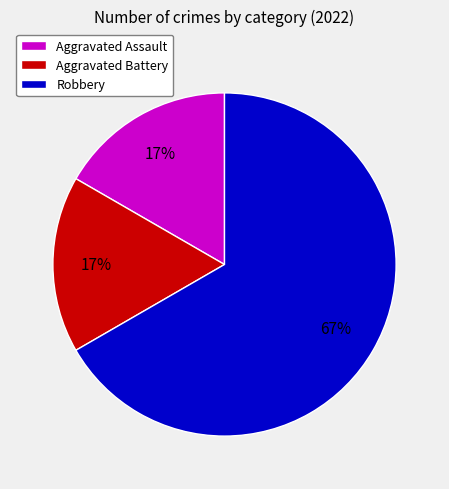

To the nearest percent, what is the average slice percentage?

33%